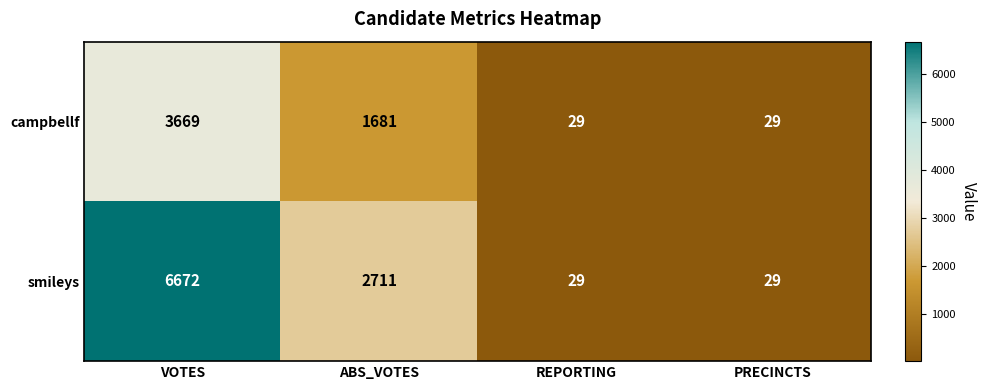

Rank the series by their average value, from highest to lowest.

smileys, campbellf